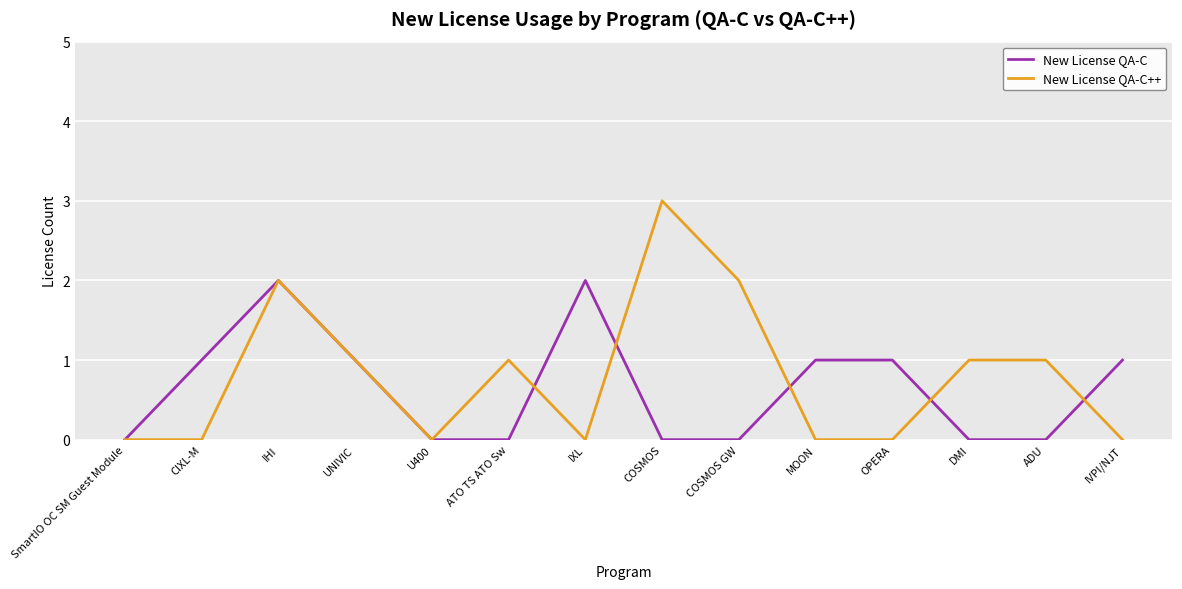

Which series changed the most between ATO TS ATO Sw and IXL?

New License QA-C